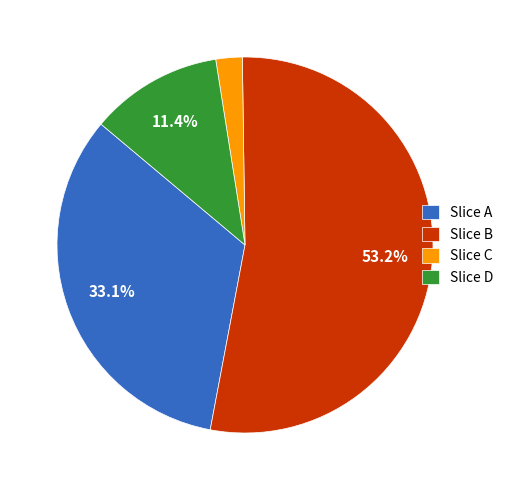

Does any single category account for the majority?

Yes